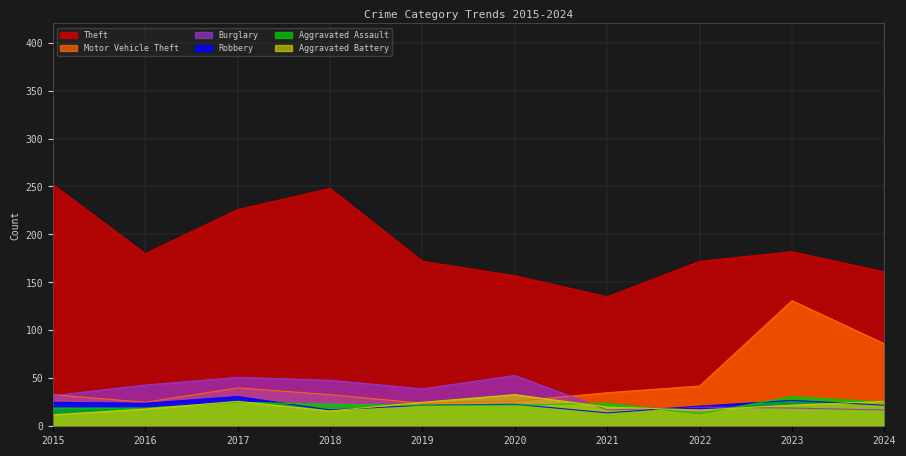

What is the total value across all series at 2021?

245